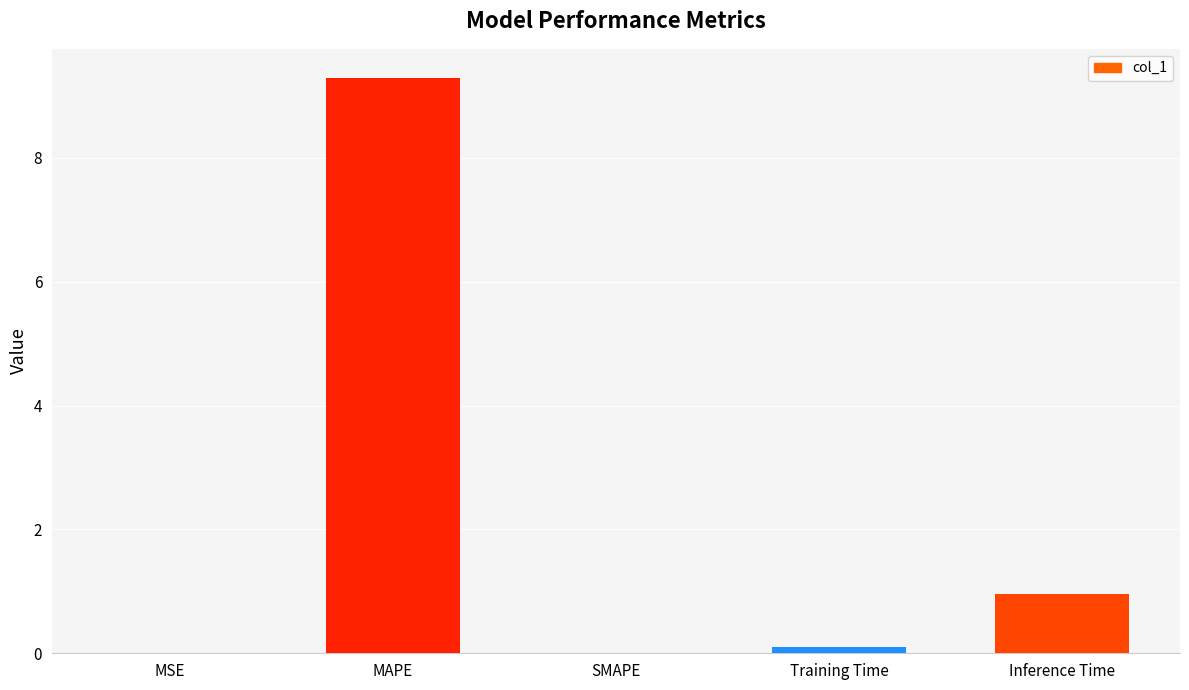

Which has a higher value, MSE or Inference Time?

Inference Time